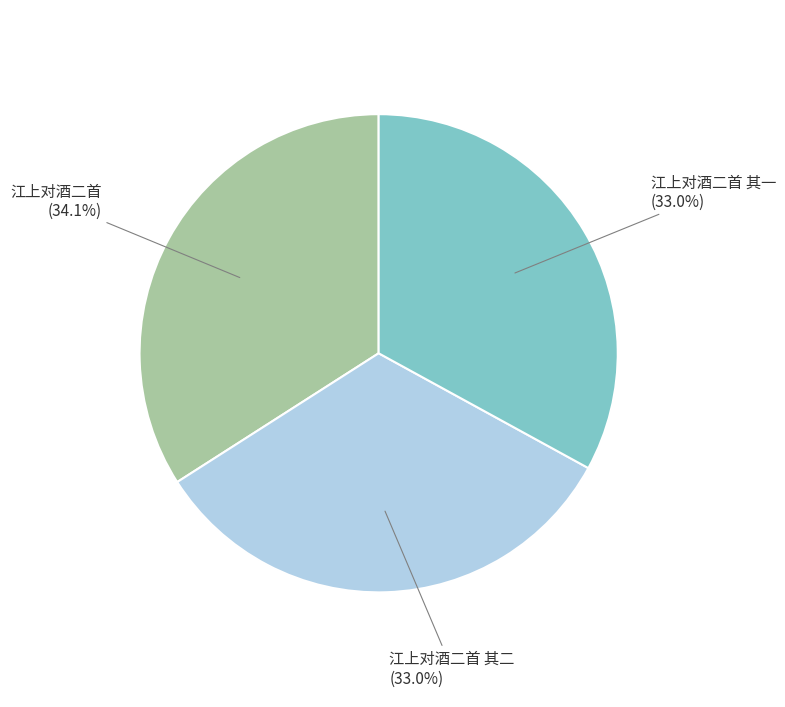

Combined, do 江上对酒二首 其二 (33.0%) and 江上对酒二首 (34.1%) account for over 50%?

Yes